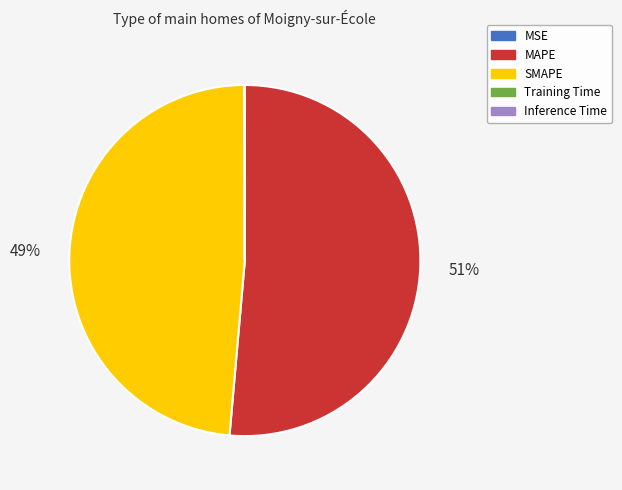

To the nearest percent, what is the difference between the largest and smallest slice percentages?

51%